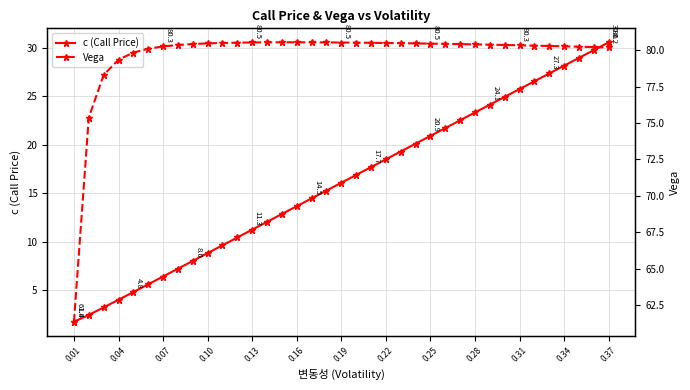

What is the highest value of the c (Call Price) series?

30.6